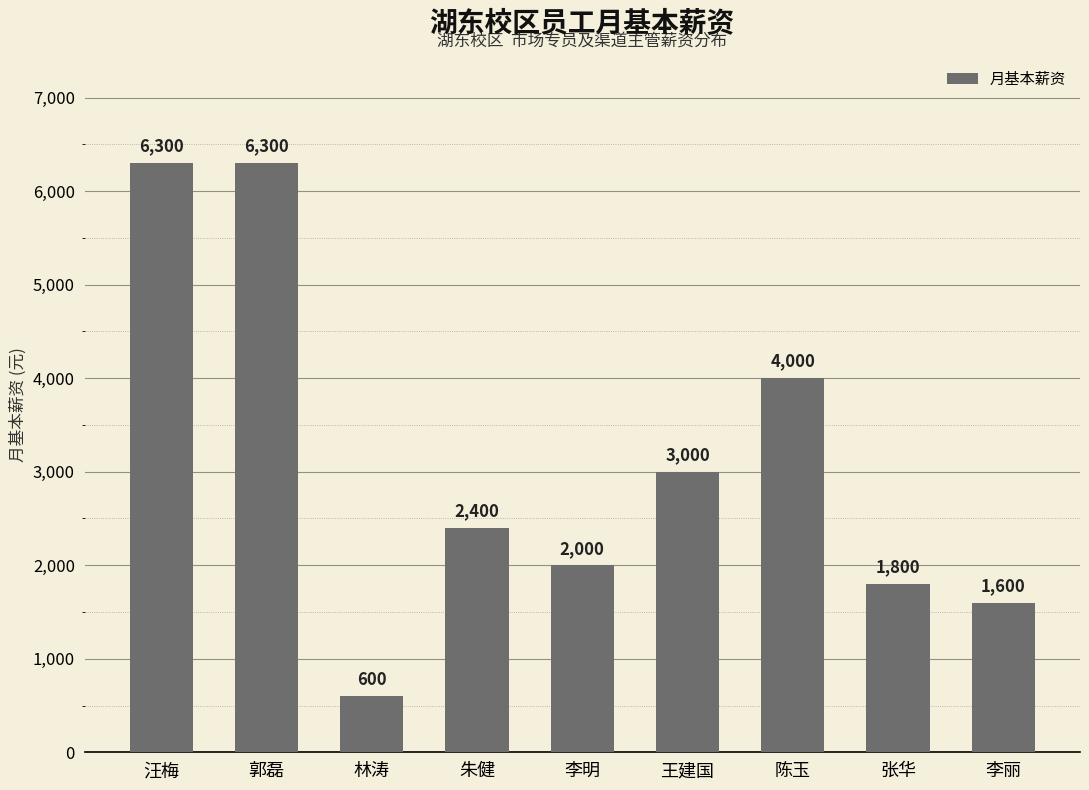

What is the greatest value displayed?

6300